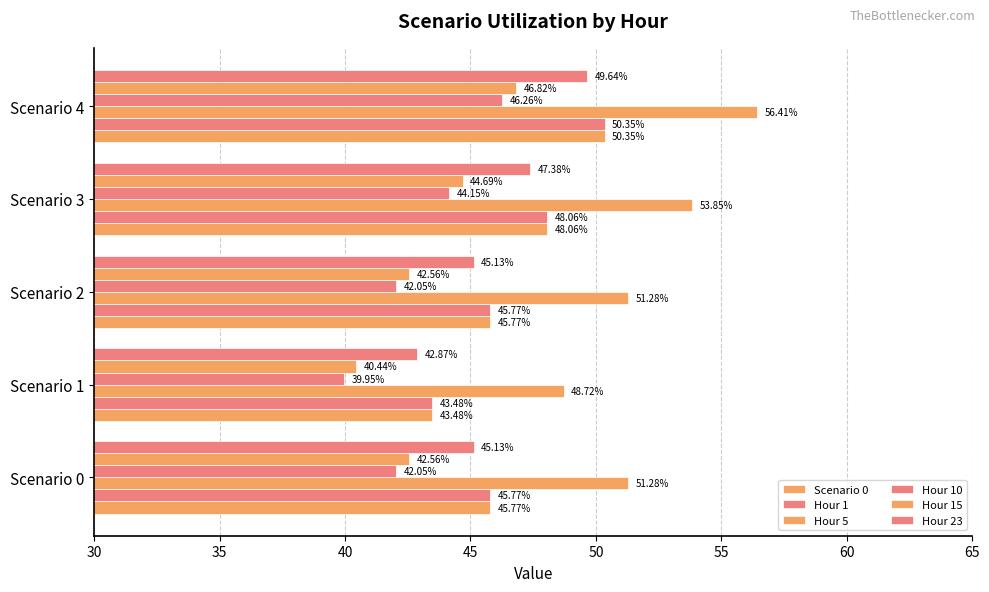

How many data points in Hour 10 are less than 42?

1